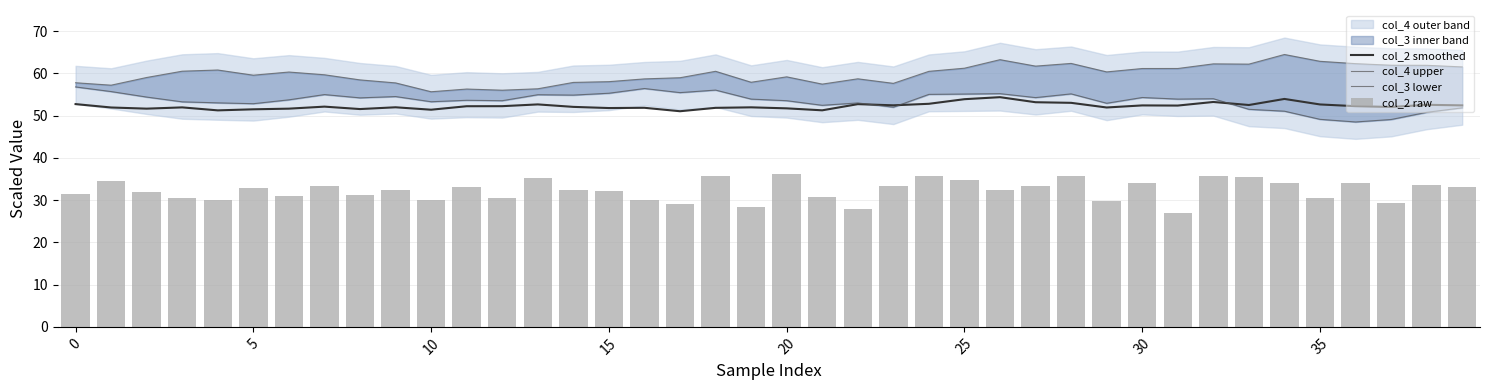

At 37, list the series in order from largest to smallest.

col_4 upper, col_2 smoothed, col_3 lower, col_2 raw